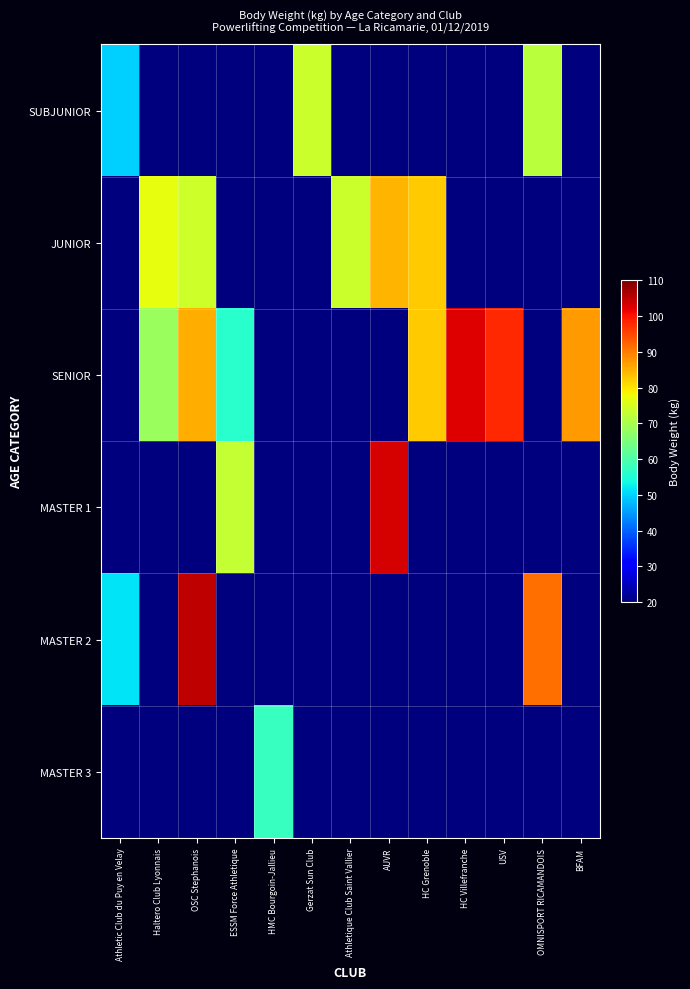

Which series changed the most between OSC Stephanois and OMNISPORT RICAMANDOIS?

SENIOR